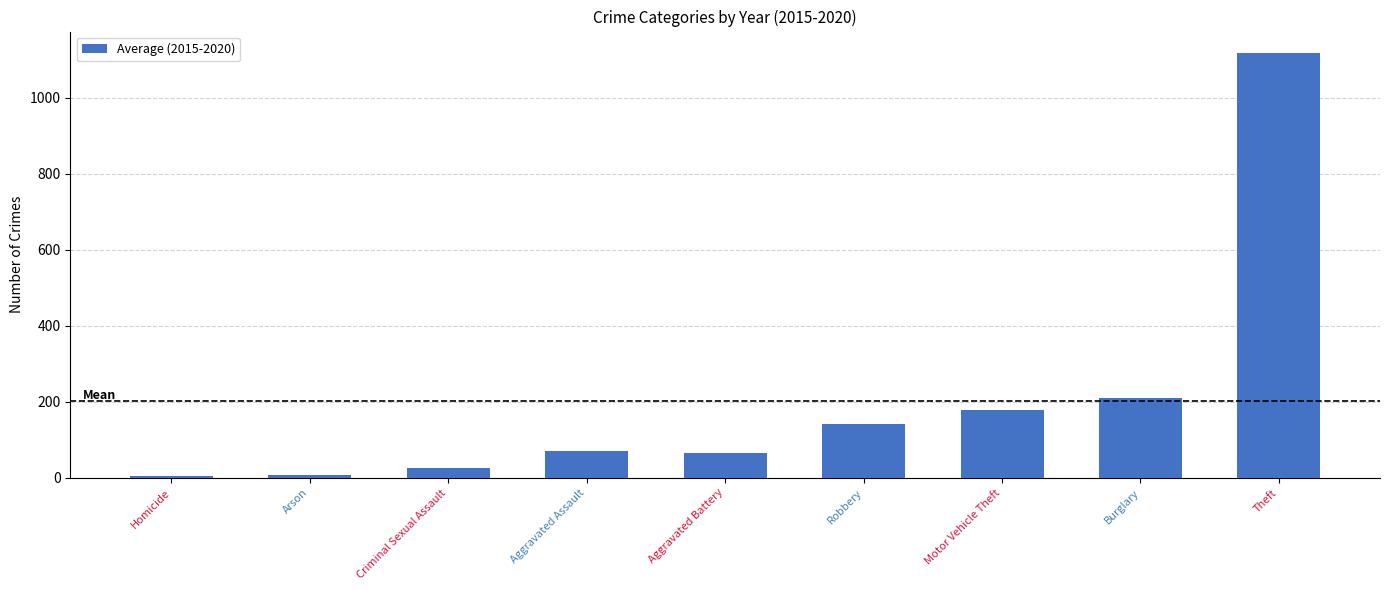

What is the sum of the values at Criminal Sexual Assault and Motor Vehicle Theft?

202.0